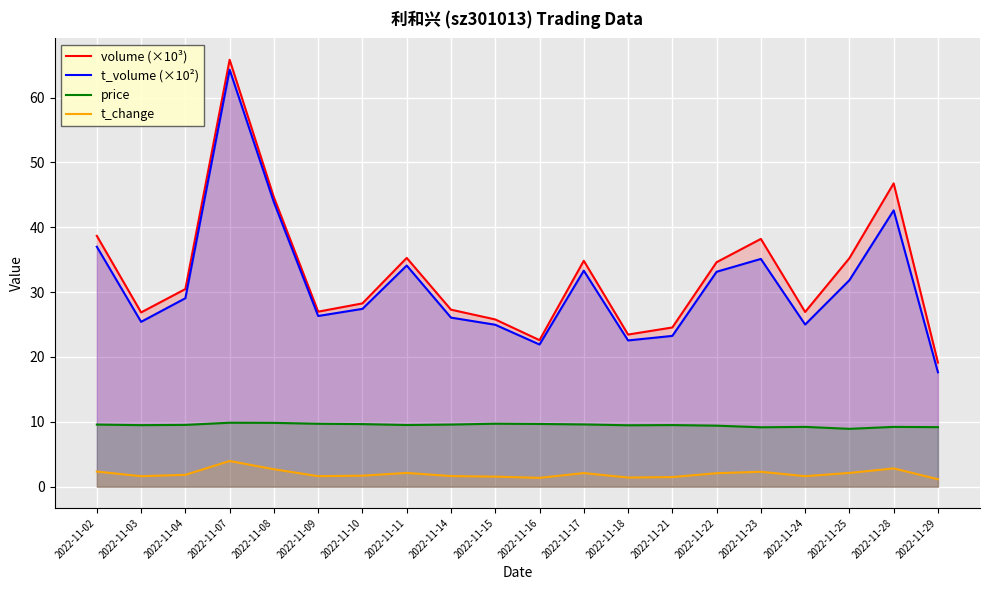

Is the value of price at 2022-11-09 greater than the value of volume (×10³) at 2022-11-10?

No